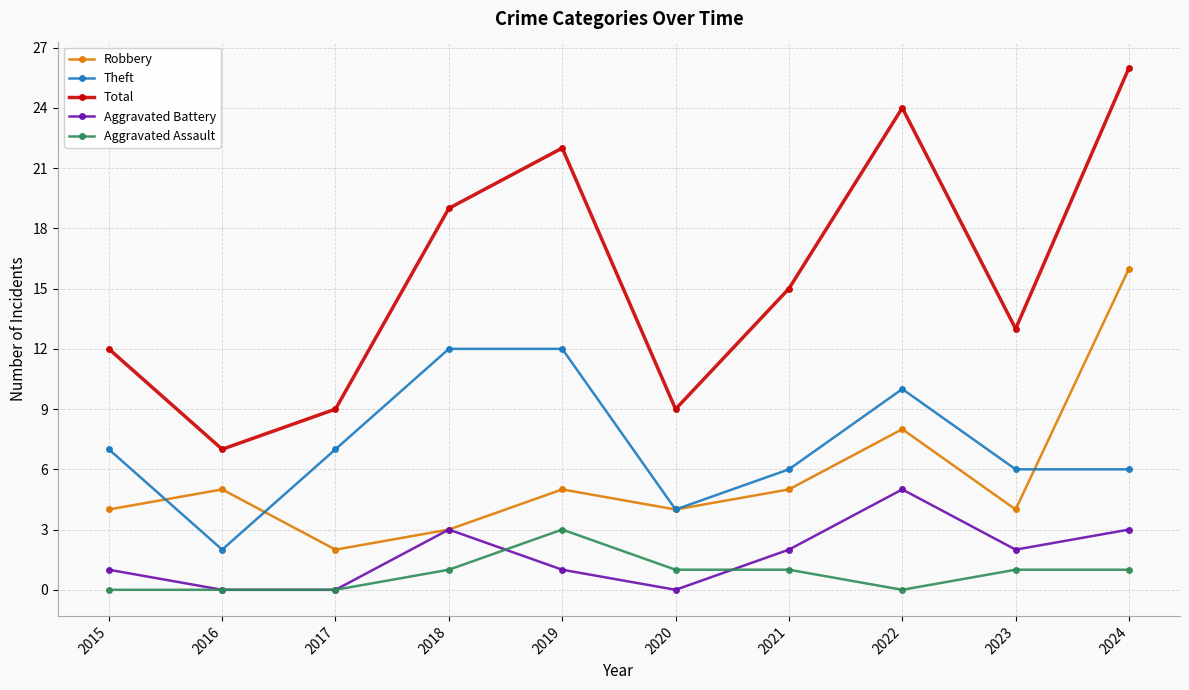

At which category is the sum across all series the highest?

2024